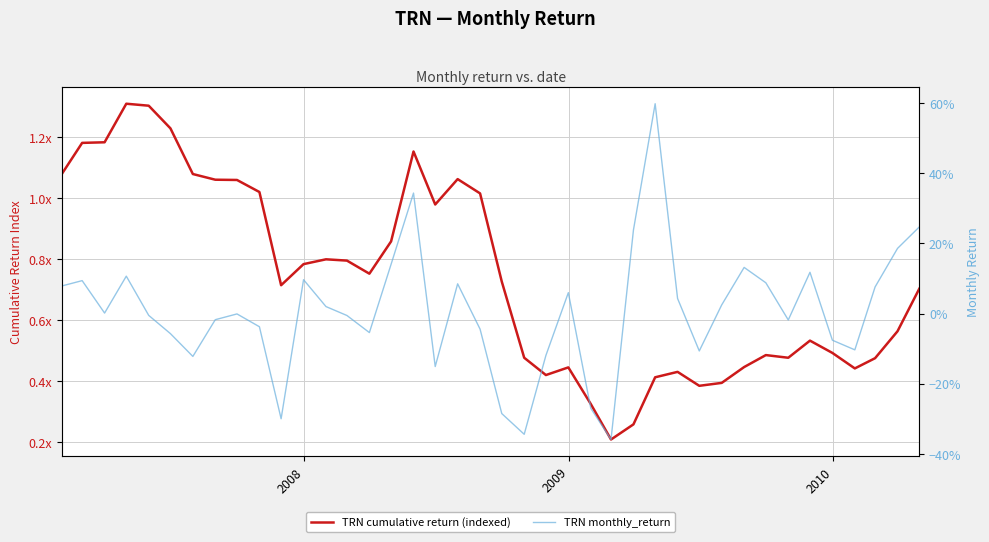

Reading left to right, extract all data points from this chart.

TRN cumulative return (indexed): 1.1	1.2	1.2	1.3	1.3	1.2	1.1	1.1	1.1	1.0	0.7	0.8	0.8	0.8	0.8	0.9	1.2	1.0	1.1	1.0	0.7	0.5	0.4	0.4	0.3	0.2	0.3	0.4	0.4	0.4	0.4	0.4	0.5	0.5	0.5	0.5	0.4	0.5	0.6	0.7
TRN monthly_return: 0.1	0.1	0.0	0.1	-0.0	-0.1	-0.1	-0.0	-0.0	-0.0	-0.3	0.1	0.0	-0.0	-0.1	0.1	0.3	-0.2	0.1	-0.0	-0.3	-0.3	-0.1	0.1	-0.3	-0.4	0.2	0.6	0.0	-0.1	0.0	0.1	0.1	-0.0	0.1	-0.1	-0.1	0.1	0.2	0.2